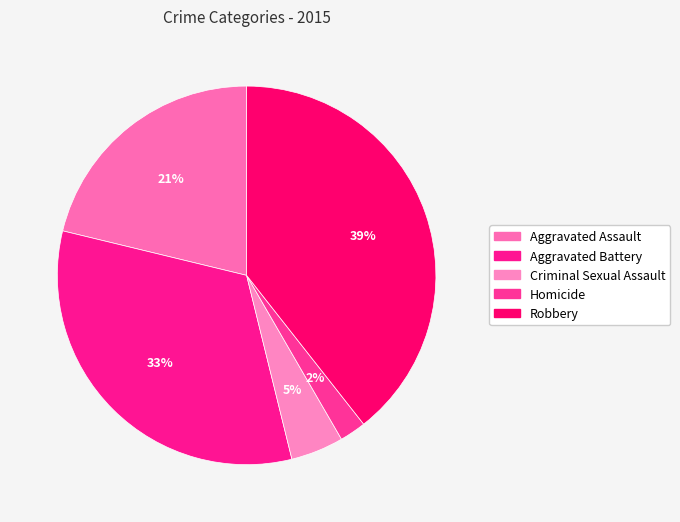

What percentage is the Aggravated Assault slice, to the nearest percent?

21%